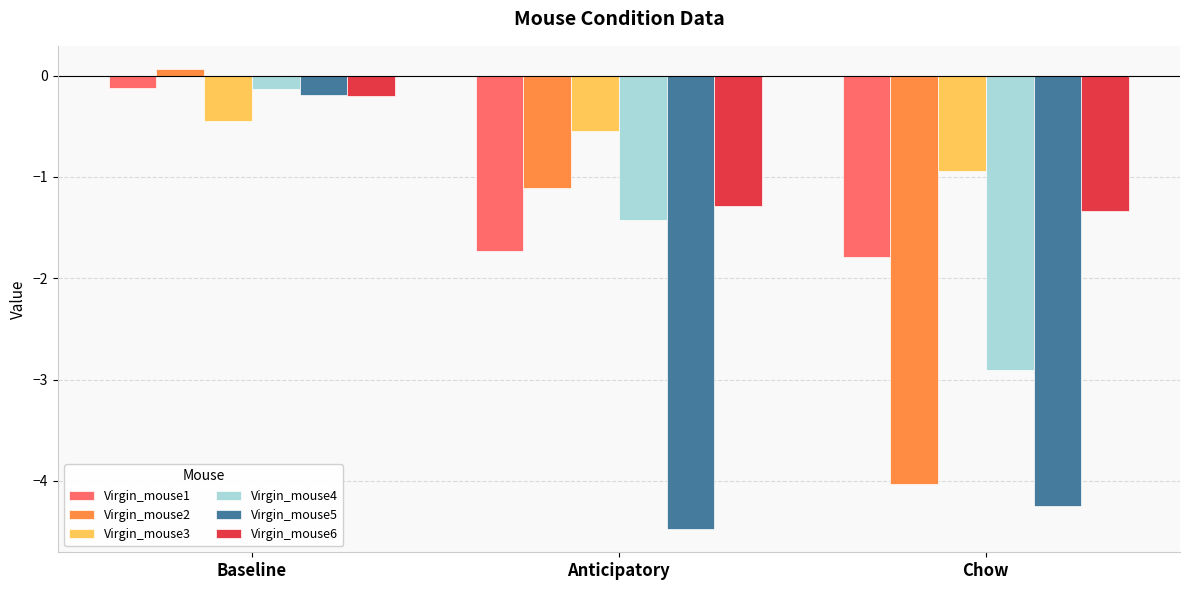

Where does the Virgin_mouse4 series first go above -1?

Baseline